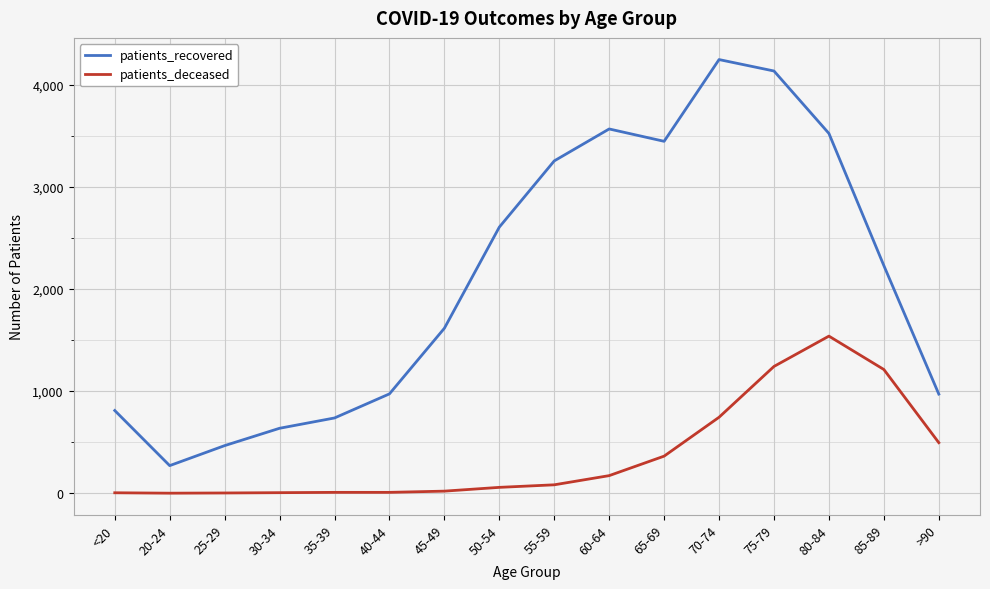

True or false: patients_recovered and patients_deceased cross at least once.

False